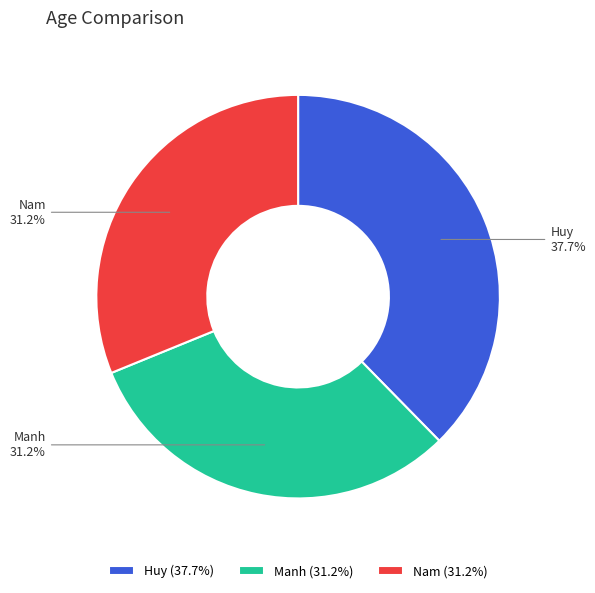

To the nearest percent, what percentage of the pie is Huy?

38%